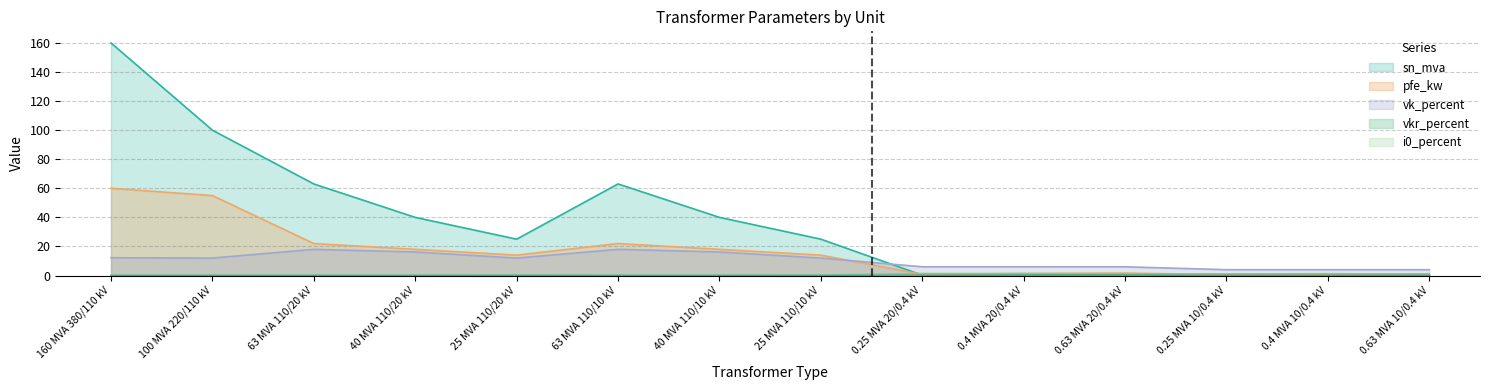

After their last crossing, which series has the higher values: vkr_percent or sn_mva?

vkr_percent